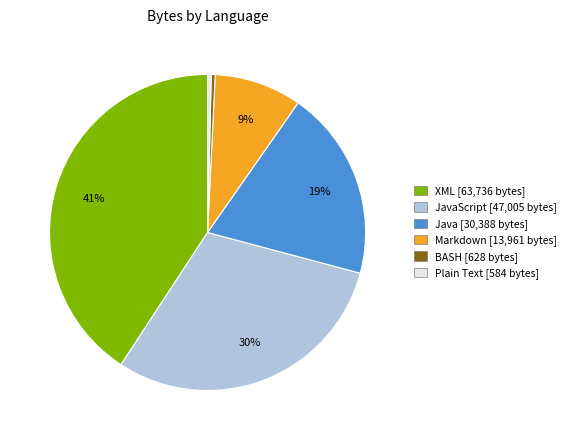

Is there any slice that represents more than half of the pie?

No